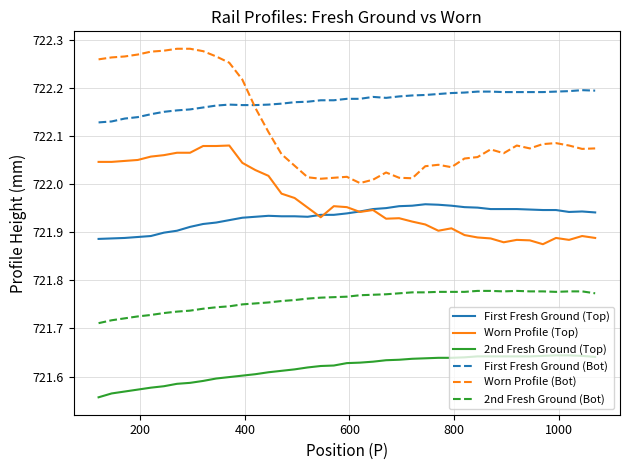

List the series in order of their peak value, highest first.

Worn Profile (Bot), First Fresh Ground (Bot), Worn Profile (Top), First Fresh Ground (Top), 2nd Fresh Ground (Bot), 2nd Fresh Ground (Top)